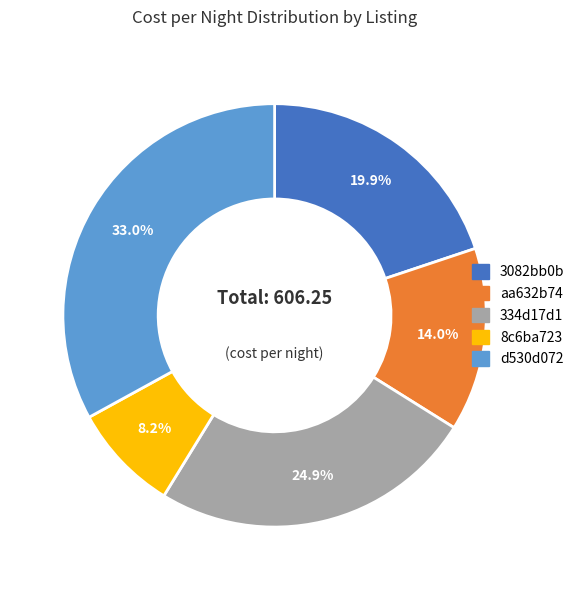

What percentage is the d530d072 slice, to the nearest percent?

33%